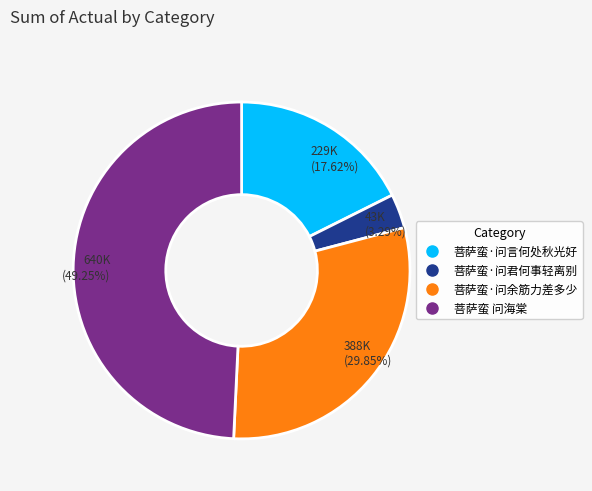

What is the smallest slice in the pie chart?

菩萨蛮·问君何事轻离别